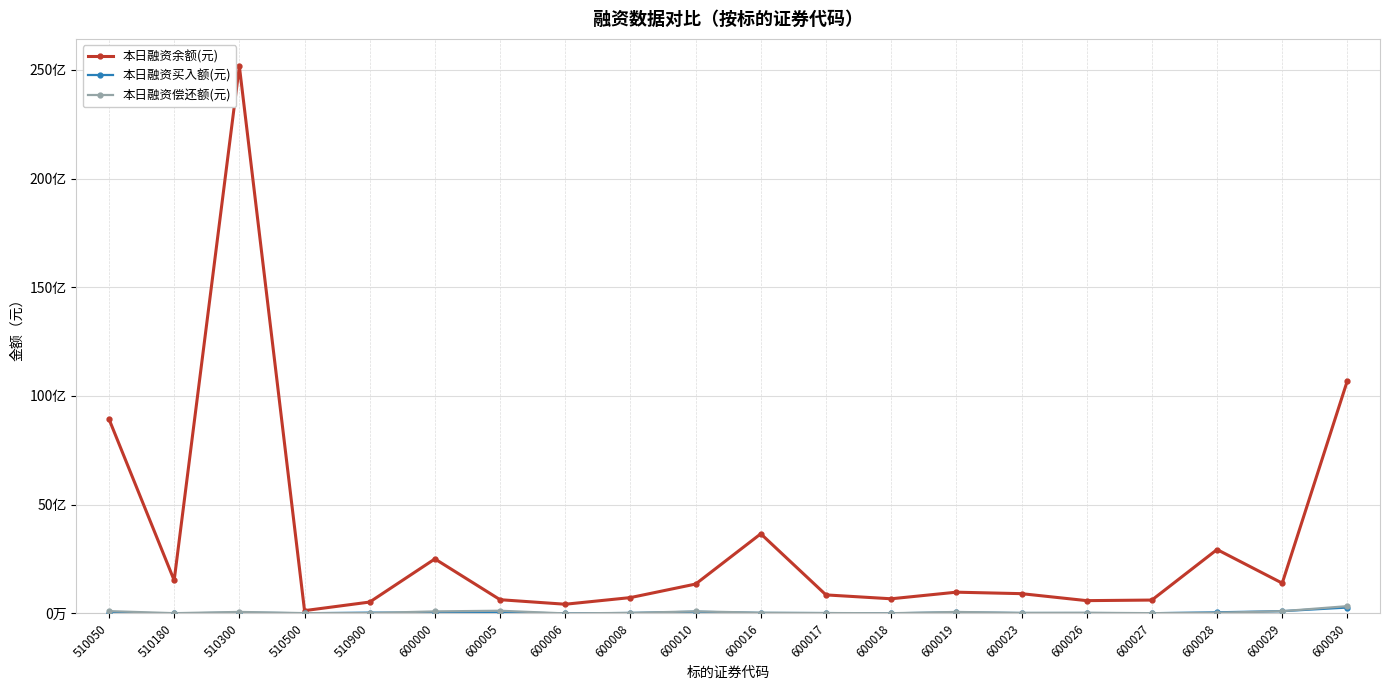

What are all the series names shown in the legend?

本日融资余额(元), 本日融资买入额(元), 本日融资偿还额(元)